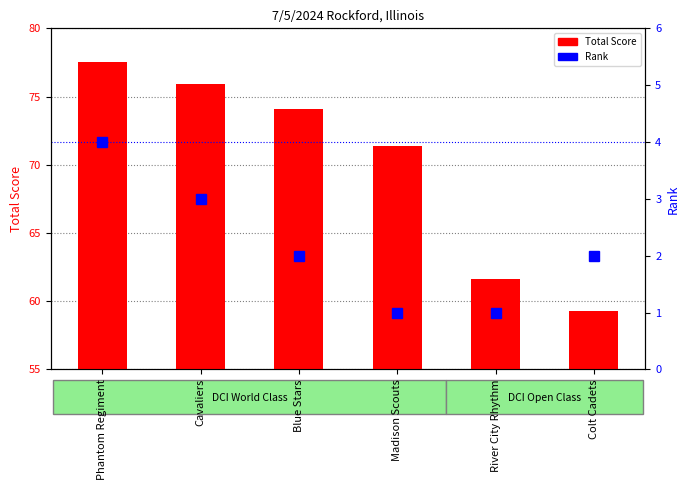

What is the greatest value displayed?

77.5